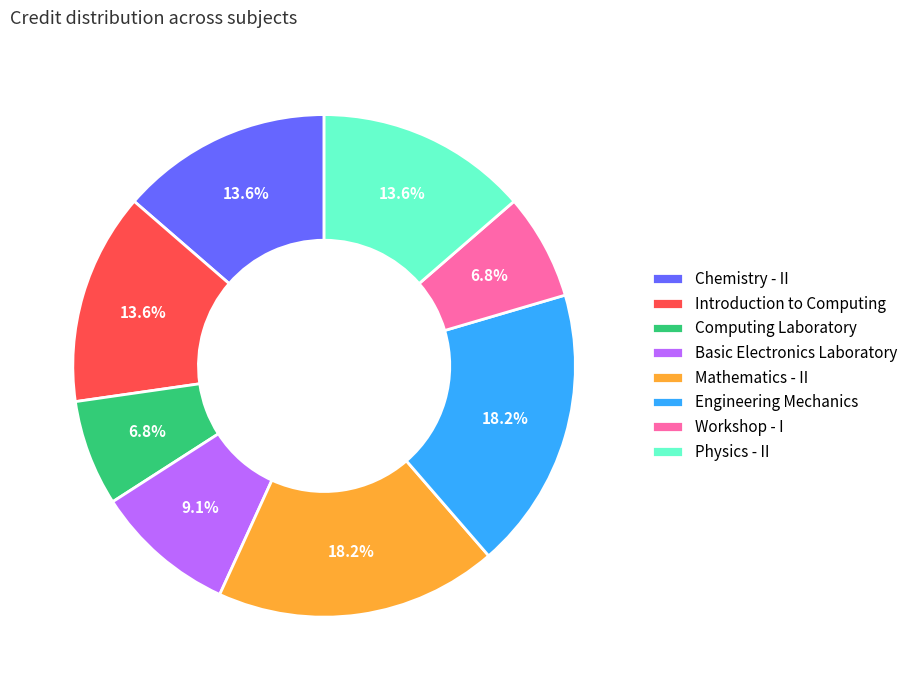

To the nearest percent, what portion does Basic Electronics Laboratory represent?

9%